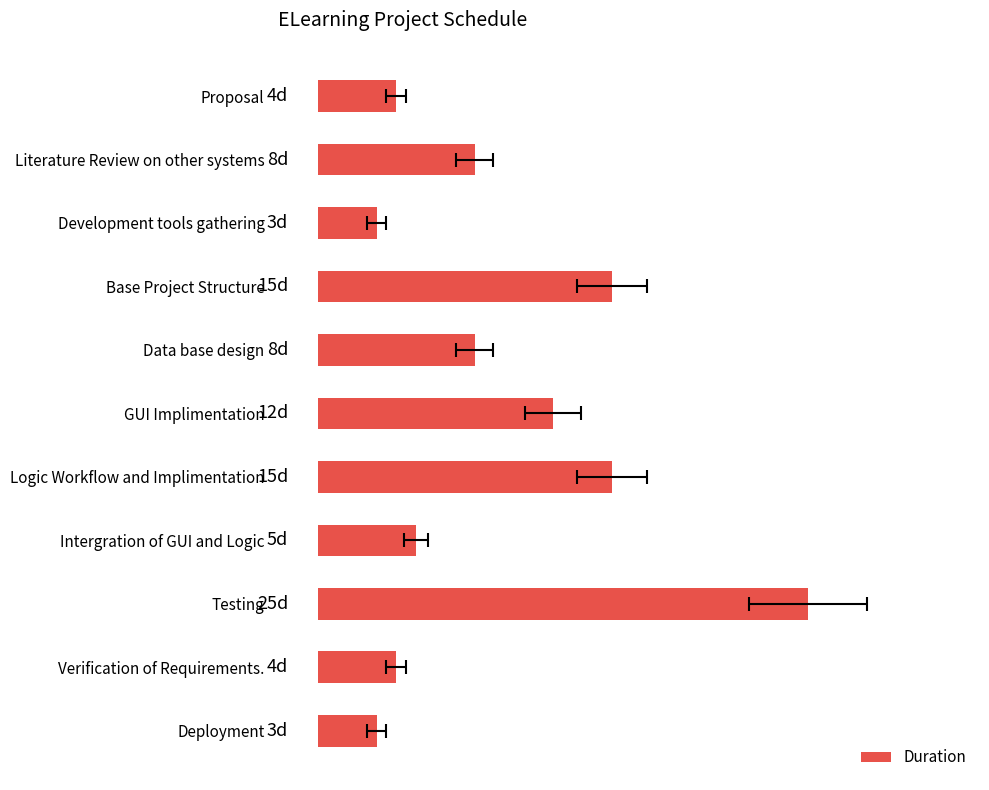

What is the difference between the second highest and minimum values?

12